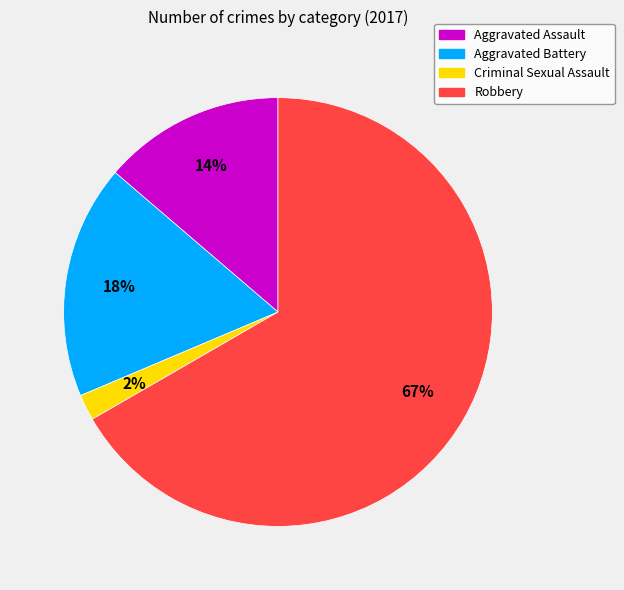

To the nearest percent, what is the difference between the Aggravated Battery and Robbery slice percentages?

49%